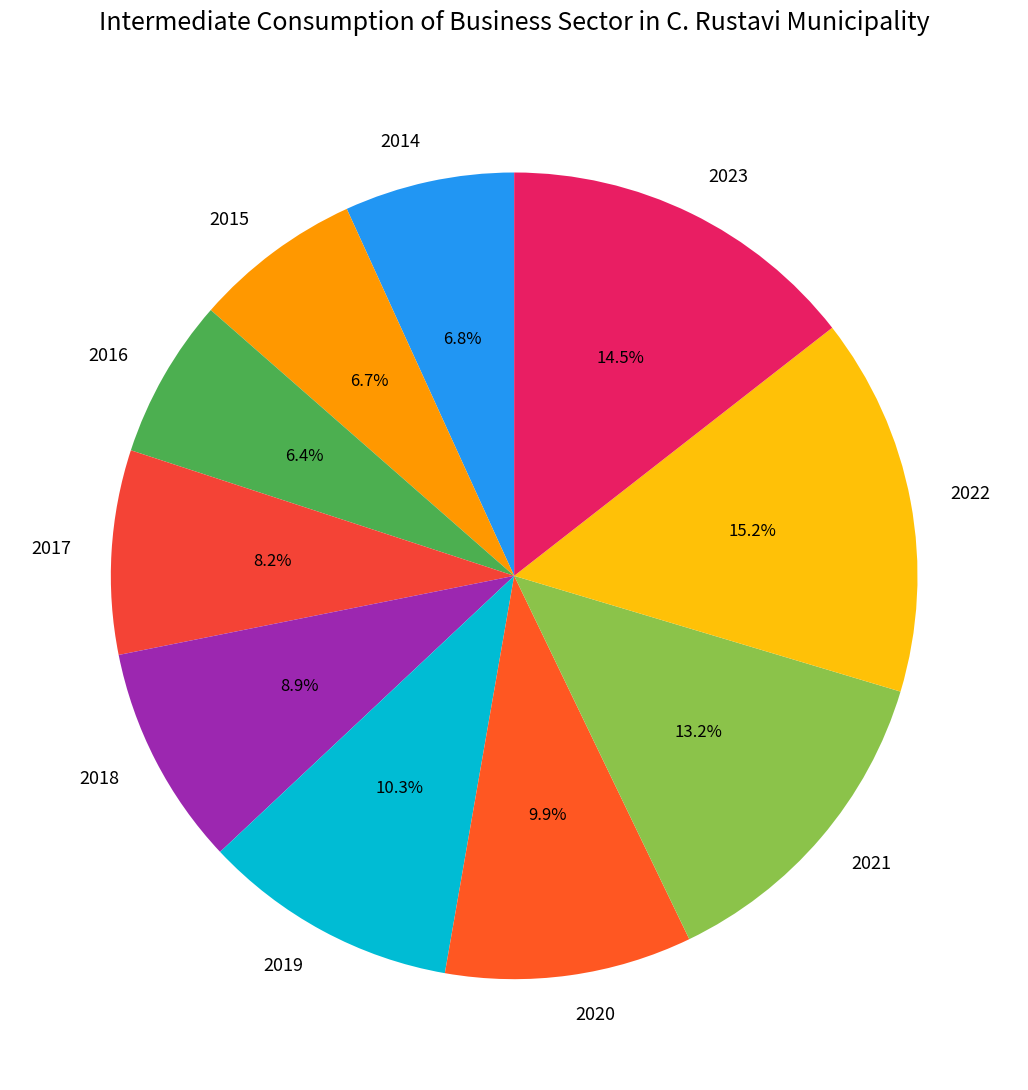

What is the largest slice in the pie chart?

2022